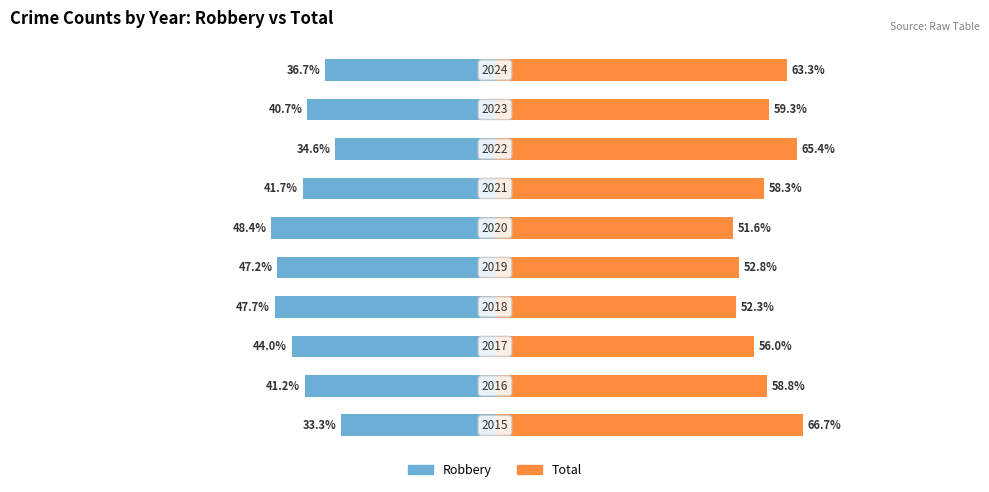

What is the sum of the Robbery values at 0 and 5?

-81.7